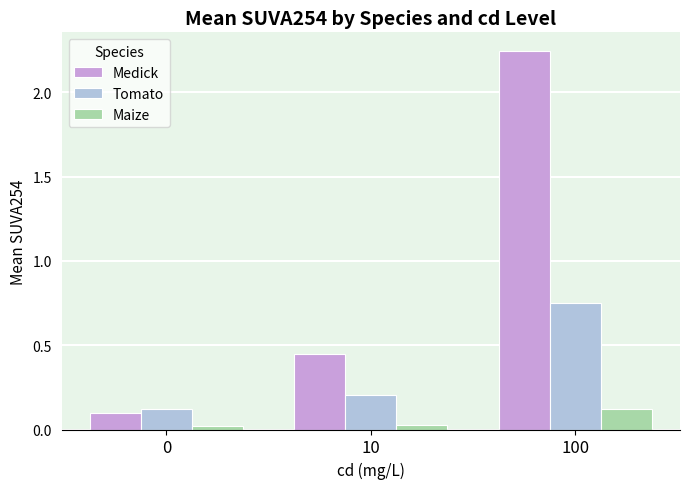

Rank the series by their maximum value, from lowest to highest.

Maize, Tomato, Medick